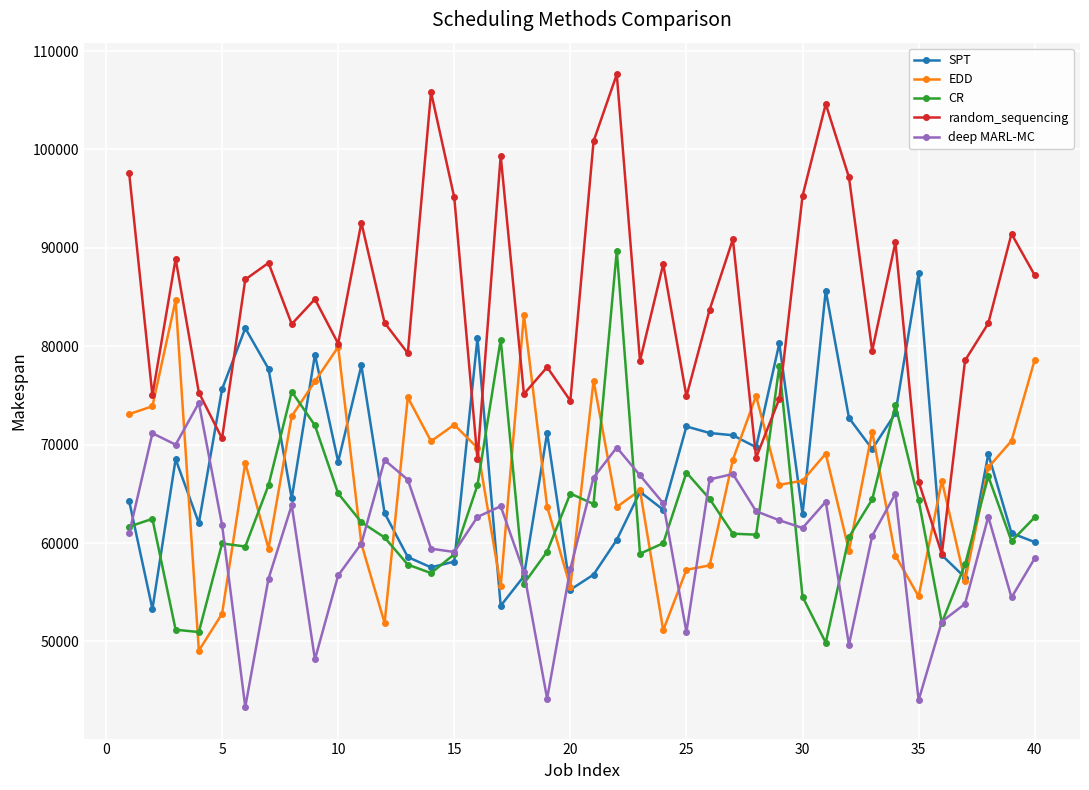

What is the lowest value of the deep MARL-MC series?

43345